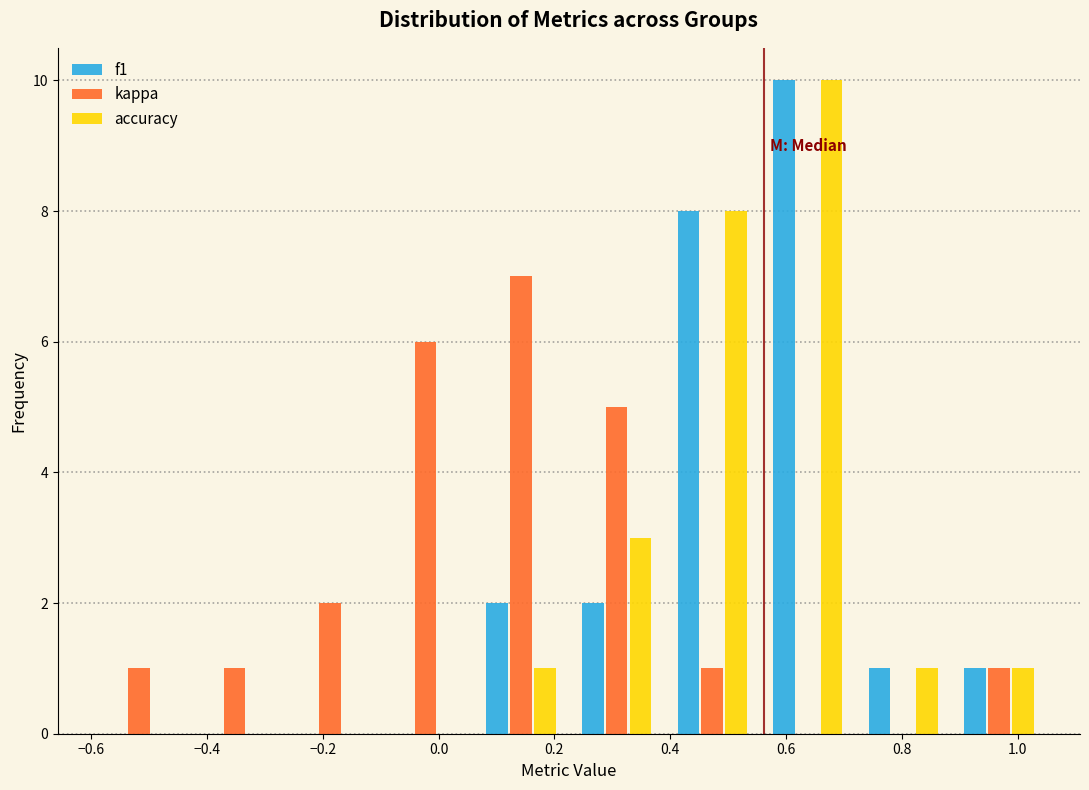

In the f1 series, which range on the x-axis has the tallest bar?

0.555 to 0.720